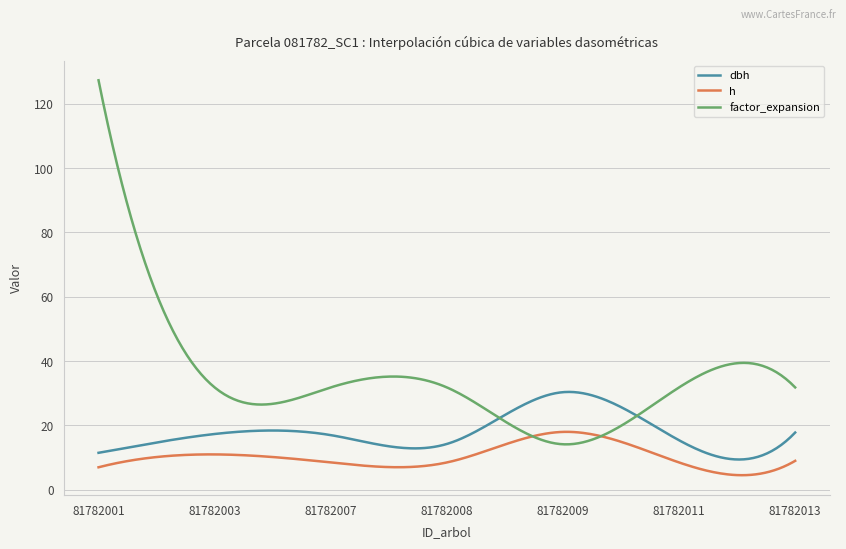

Which series has the widest spread of values?

factor_expansion